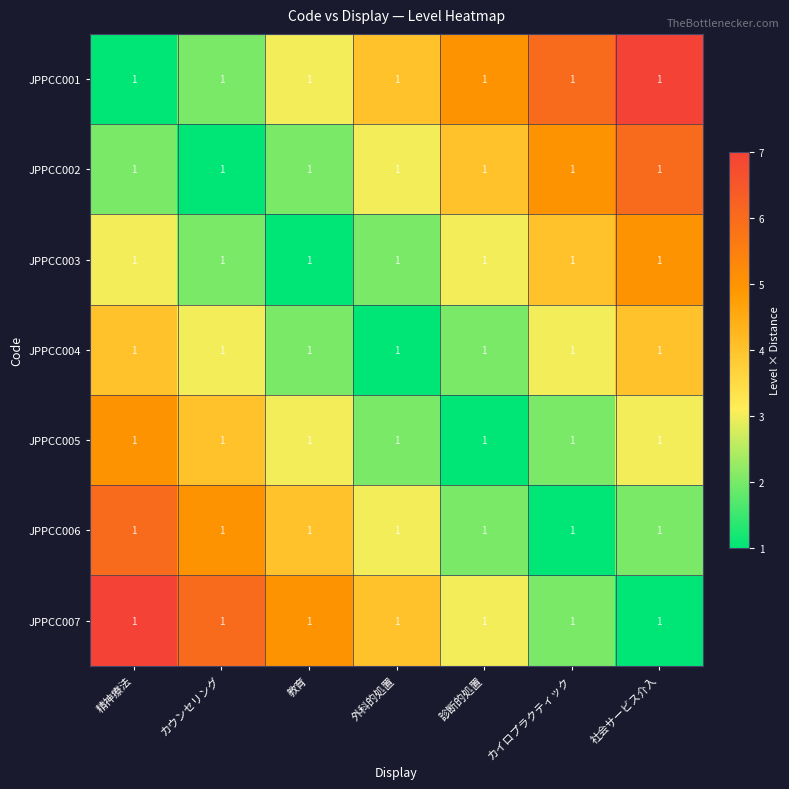

What is the difference between the second highest and second lowest values in the JPPCC007 series?

4